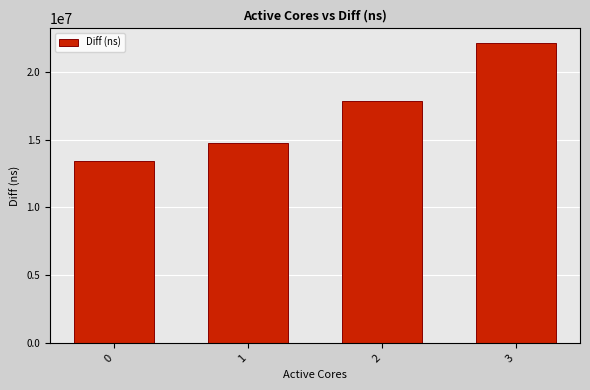

What is the difference between the maximum and minimum values?

8684738